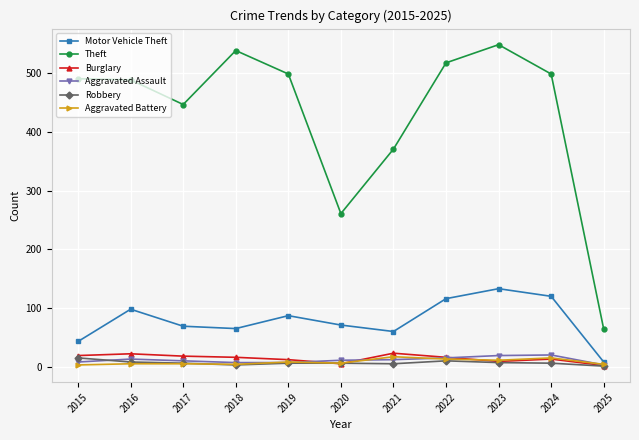

Which series has the largest total across all categories?

Theft